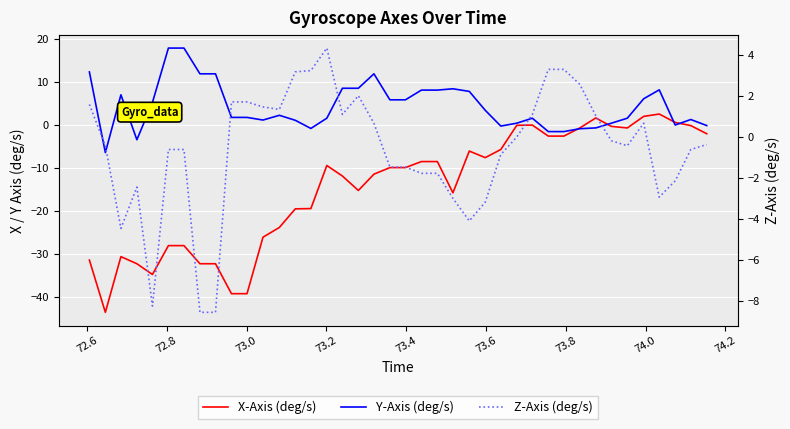

Reading right to left, transcribe all the data shown in this chart.

X-Axis (deg/s): -2.1	-0.2	0.6	2.5	2.0	-0.7	-0.3	1.6	-0.7	-2.6	-2.6	-0.0	-0.1	-5.7	-7.6	-6.1	-15.8	-8.5	-8.5	-9.9	-9.9	-11.4	-15.2	-11.9	-9.4	-19.4	-19.5	-23.8	-26.1	-39.2	-39.2	-32.2	-32.2	-28.0	-28.0	-34.7	-32.2	-30.6	-43.5	-31.4
Y-Axis (deg/s): -0.2	1.2	-0.0	8.1	6.1	1.6	0.4	-0.7	-0.9	-1.6	-1.6	1.6	0.4	-0.3	3.4	7.8	8.4	8.1	8.1	5.8	5.8	11.9	8.5	8.5	1.6	-0.8	1.1	2.2	1.1	1.7	1.7	11.9	11.9	17.8	17.8	5.2	-3.4	7.0	-6.4	12.3
Z-Axis (deg/s): -0.4	-0.6	-2.1	-2.9	0.7	-0.4	-0.2	1.0	2.5	3.3	3.3	1.1	-0.0	-0.9	-3.2	-4.1	-3.0	-1.8	-1.8	-1.5	-1.5	0.7	2.0	1.1	4.3	3.2	3.2	1.3	1.4	1.7	1.7	-8.6	-8.6	-0.6	-0.6	-8.2	-2.5	-4.5	-0.4	1.6